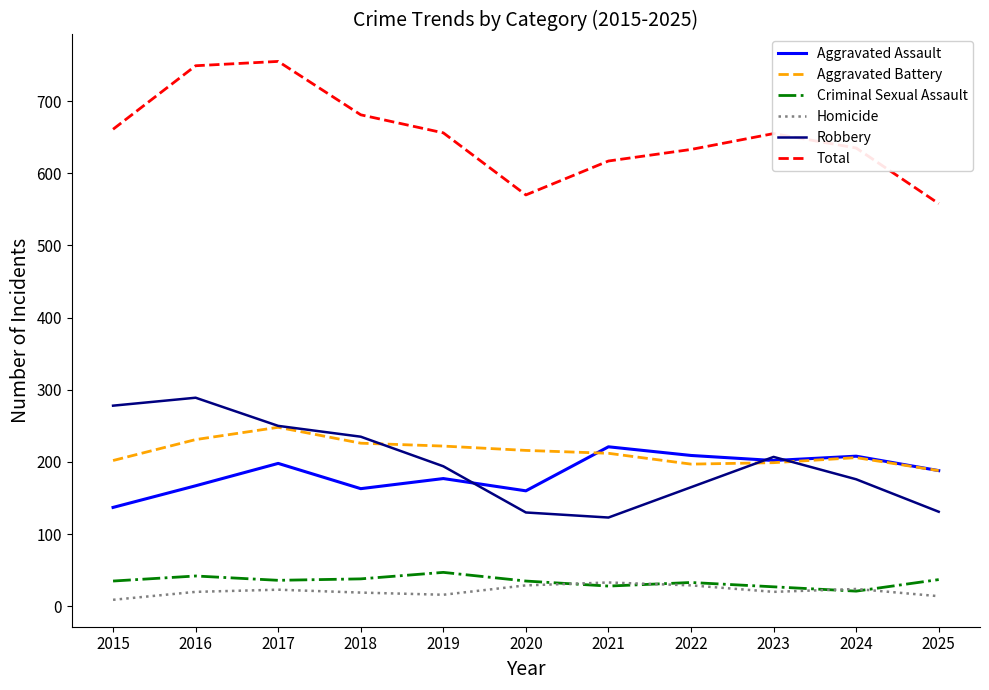

Is the value of Total at 2019 greater than the value of Homicide at 2017?

Yes